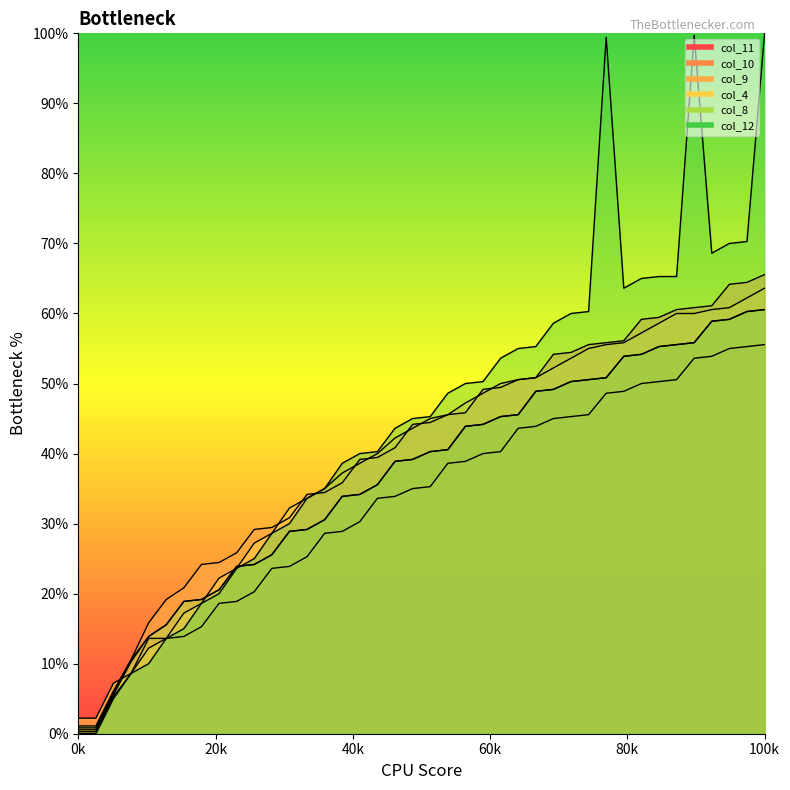

How many data points in col_4 are less than 45?

20